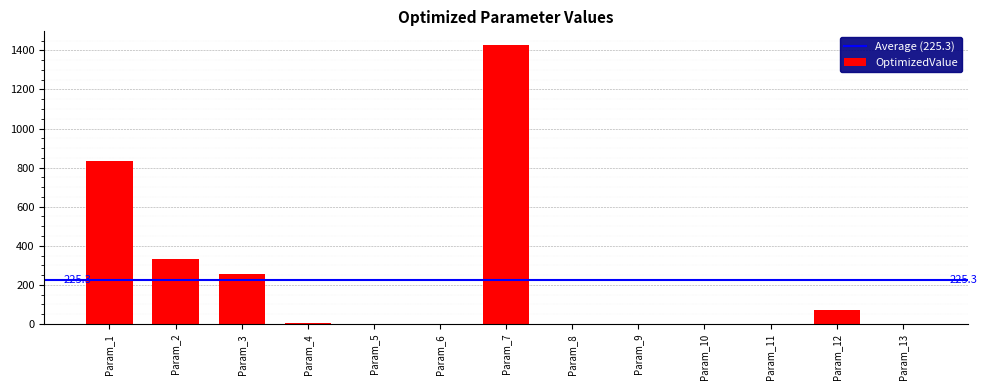

Which category has the highest value across all series?

Param_7